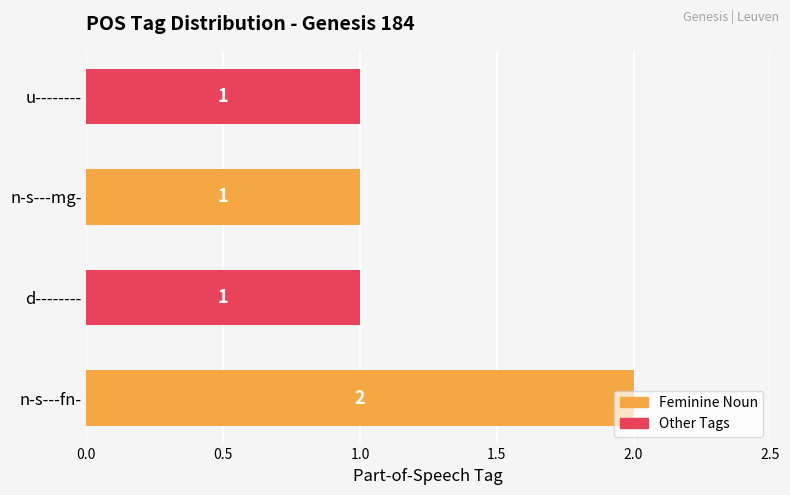

Between n-s---fn- and d--------, which is larger?

n-s---fn-